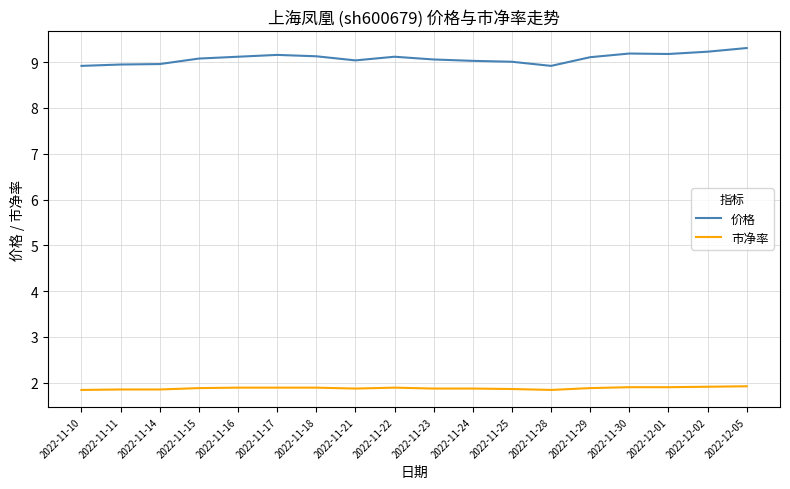

What position from the left is 2022-11-23?

10